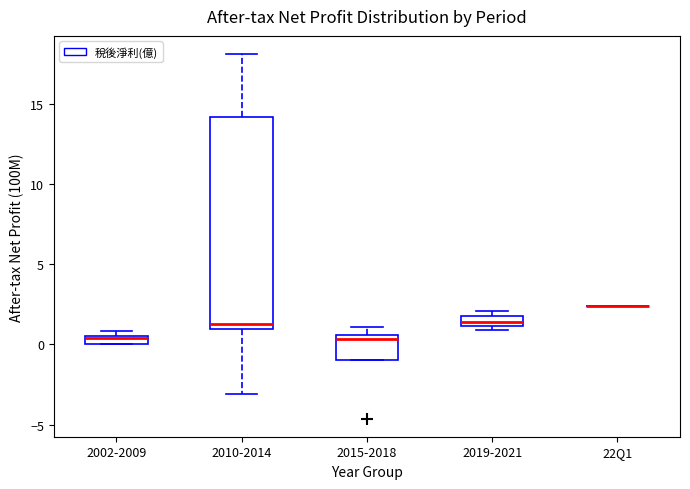

Where is the lower edge of the box for 2002-2009 on the y-axis? The values are not printed on the chart, so give them approximately, as read against the axis.

0.0